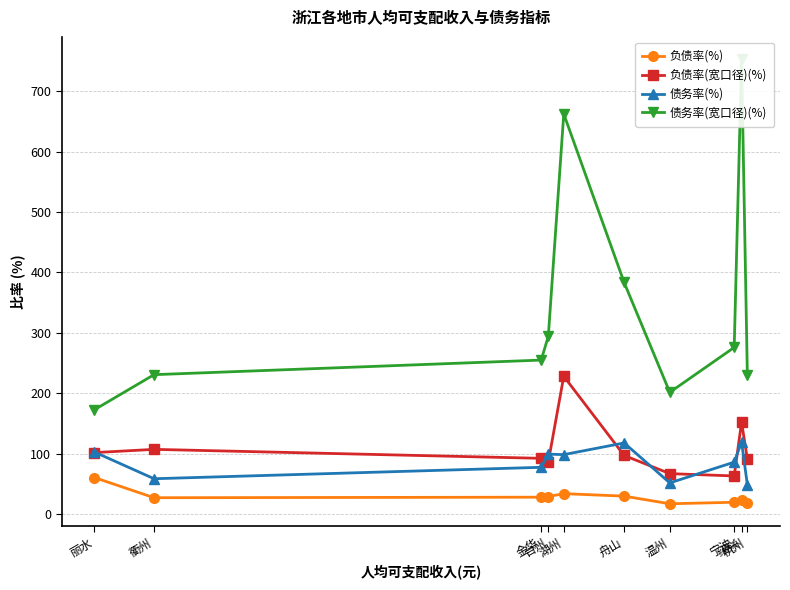

Which series has the largest total across all categories?

债务率(宽口径)(%)